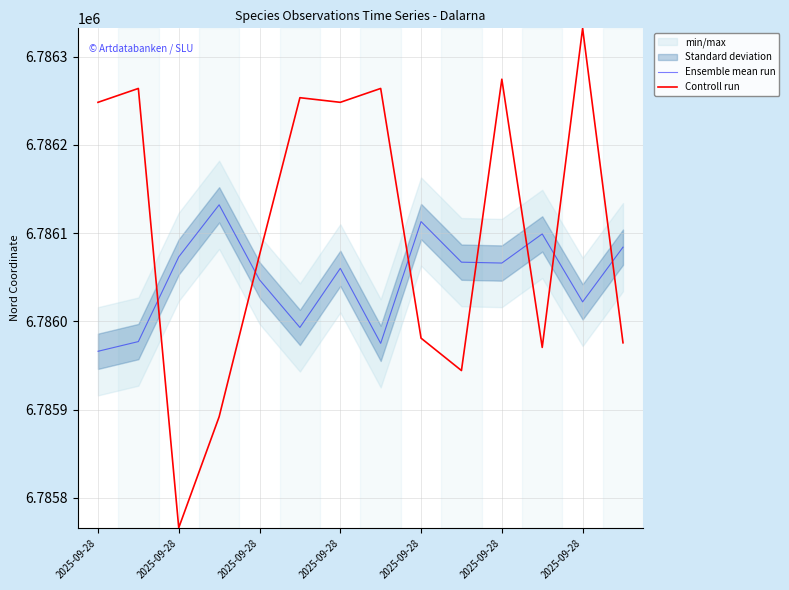

True or false: Ensemble mean run has a value of 6786060.0 at 2025-09-28.

True